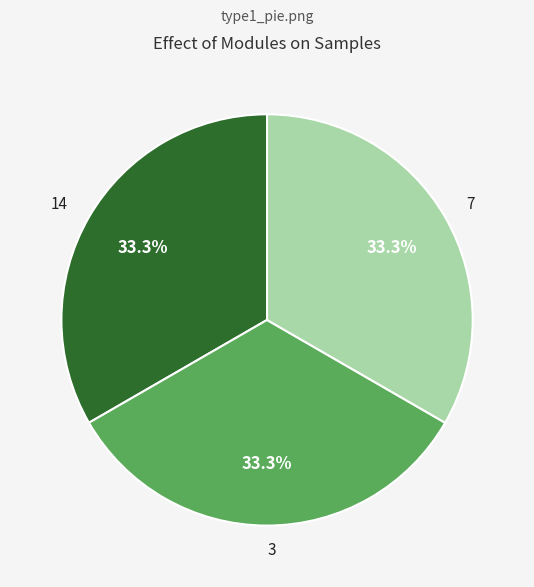

Count the number of slices in the pie.

3